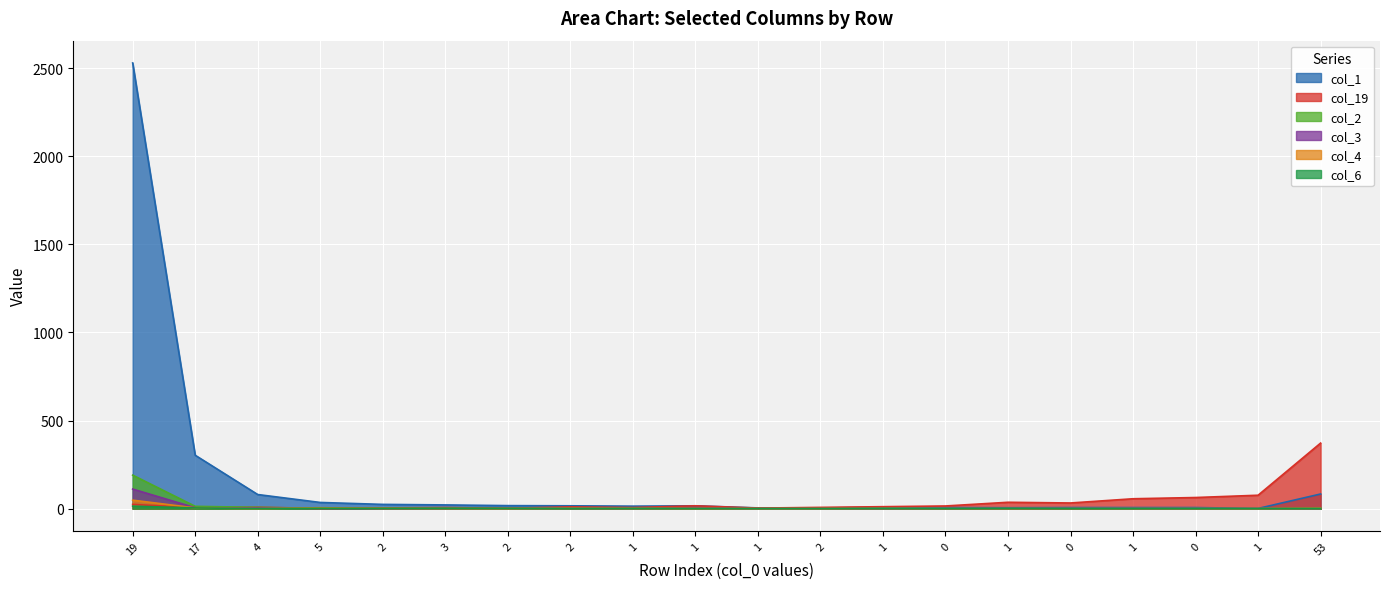

How many lines are shown in the chart?

6